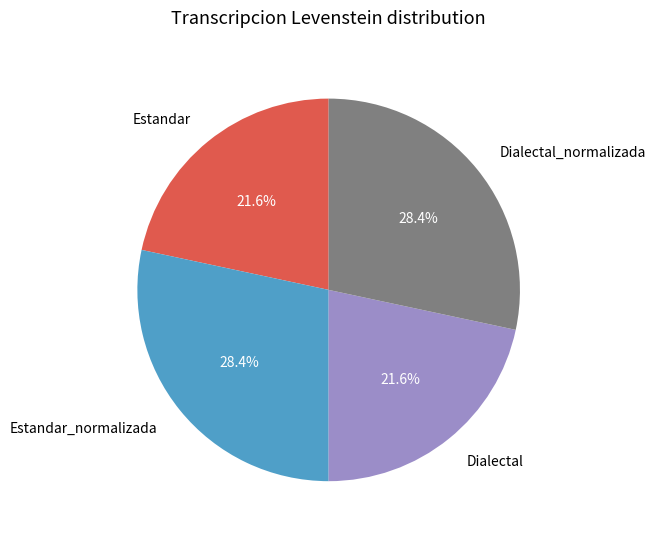

Combined, what portion of the pie is Estandar_normalizada and Estandar?

50.0%